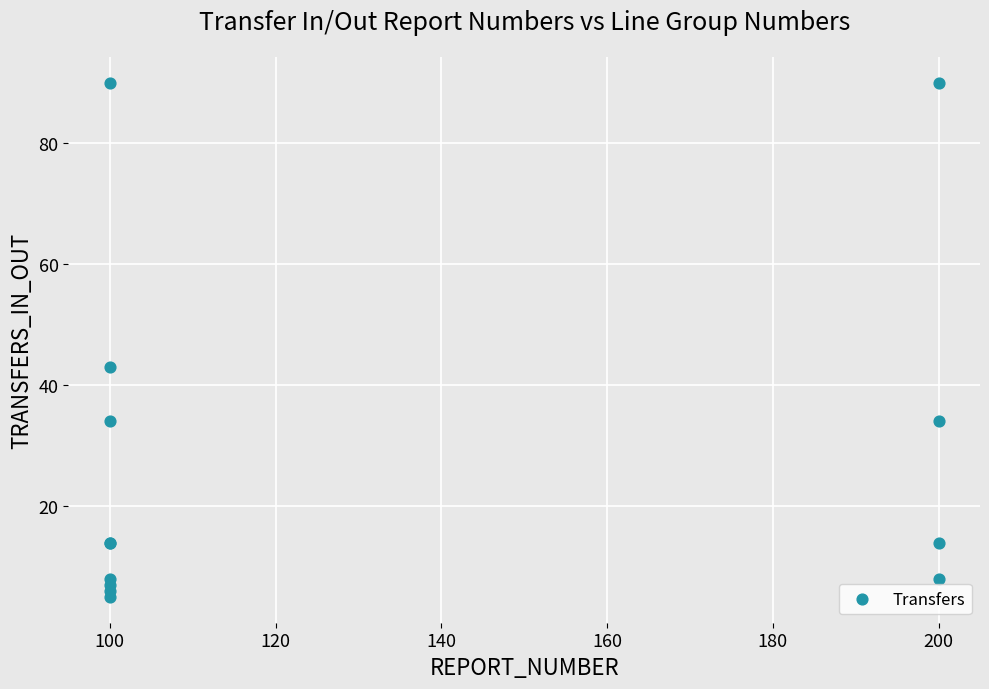

What Y value in the scatter plot is closest to 47?

43